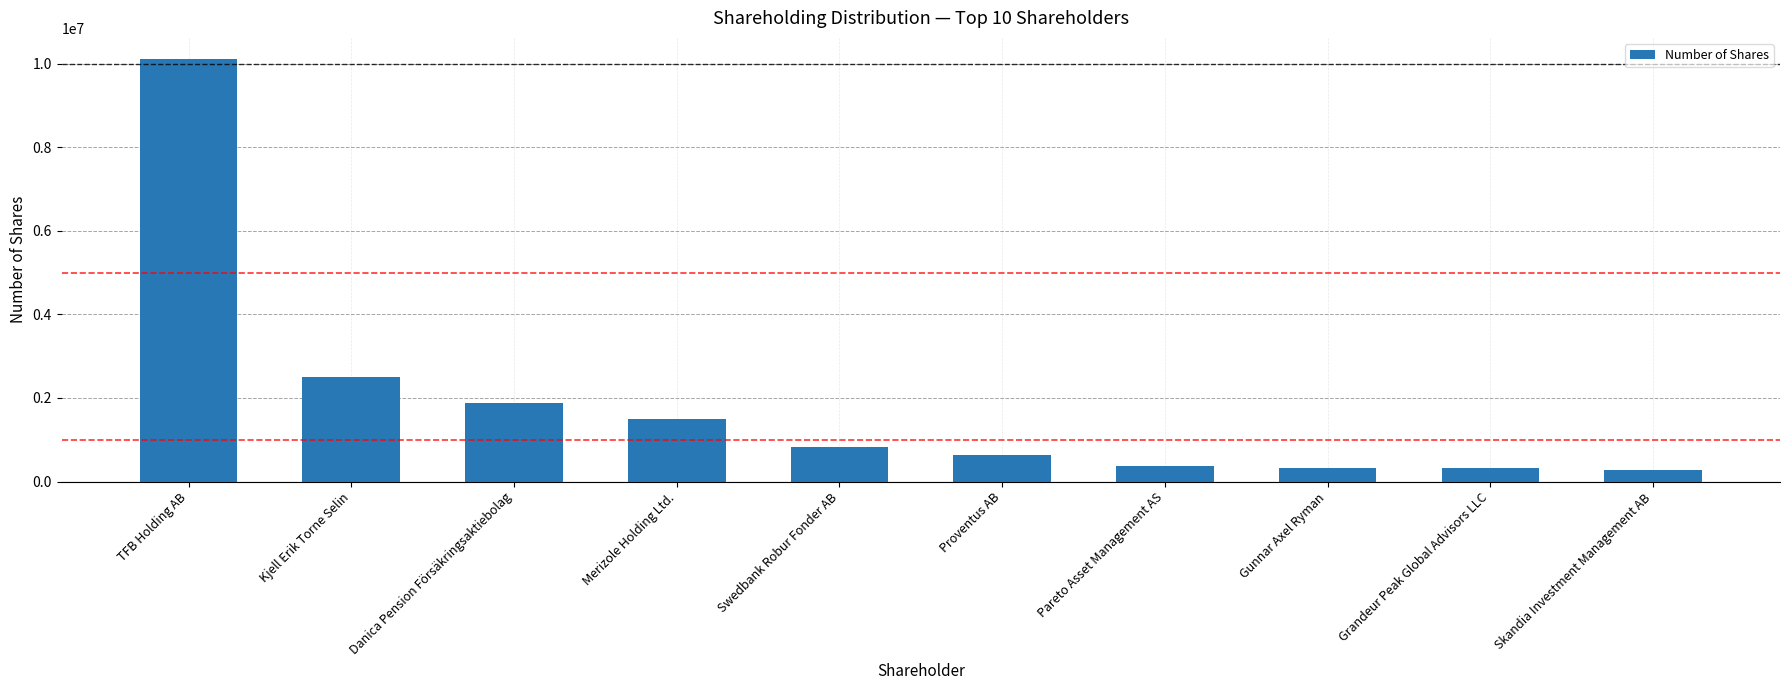

What is the smallest value displayed?

275200